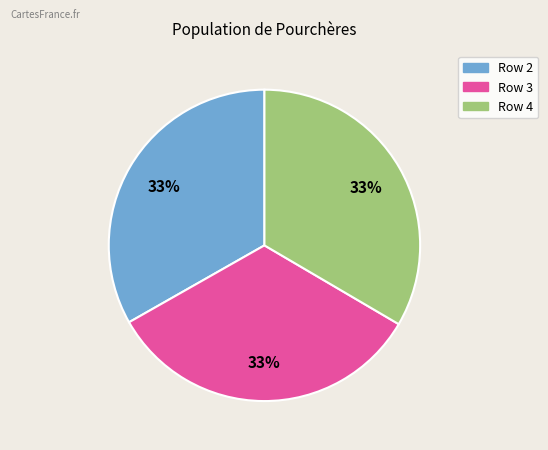

Approximately how many times larger is the value at Row 3 compared to Row 2?

1.0